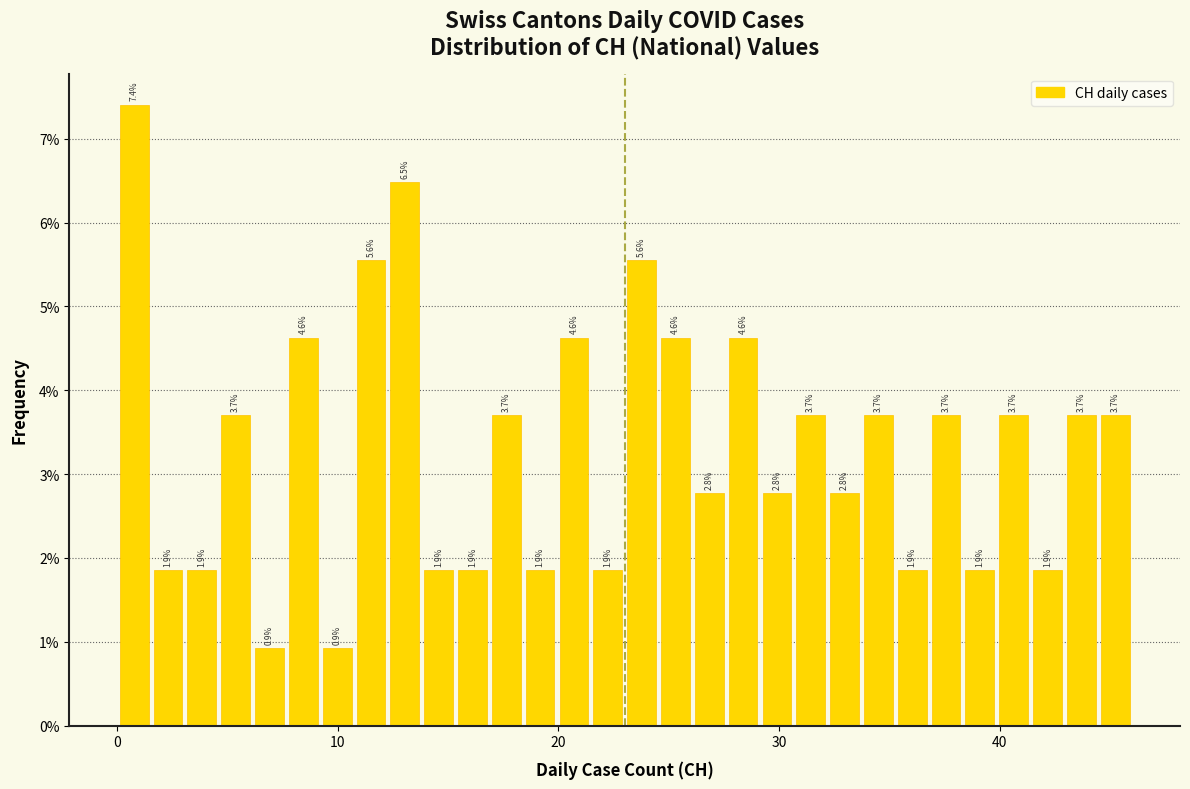

Around what value on the x-axis is the tallest bar? Give the approximate position of its centre, as read against the axis.

1